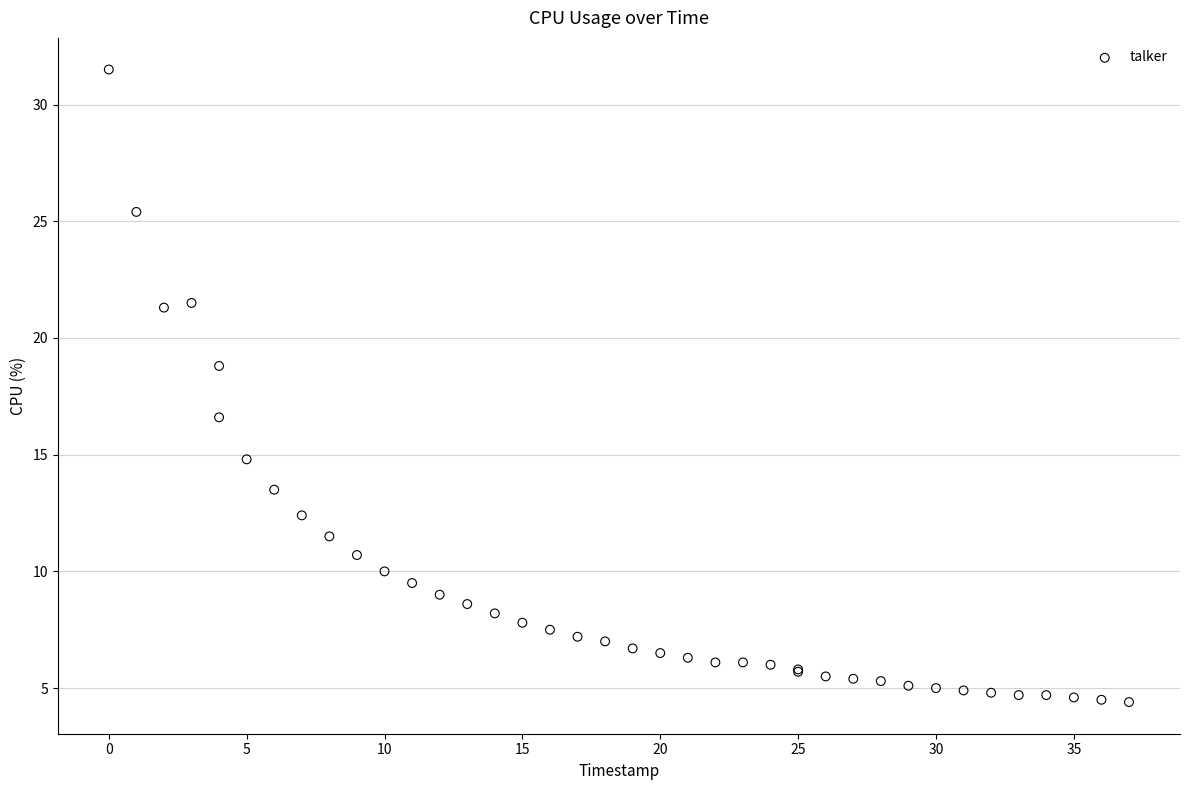

What Y value in the scatter plot is closest to 17?

16.6